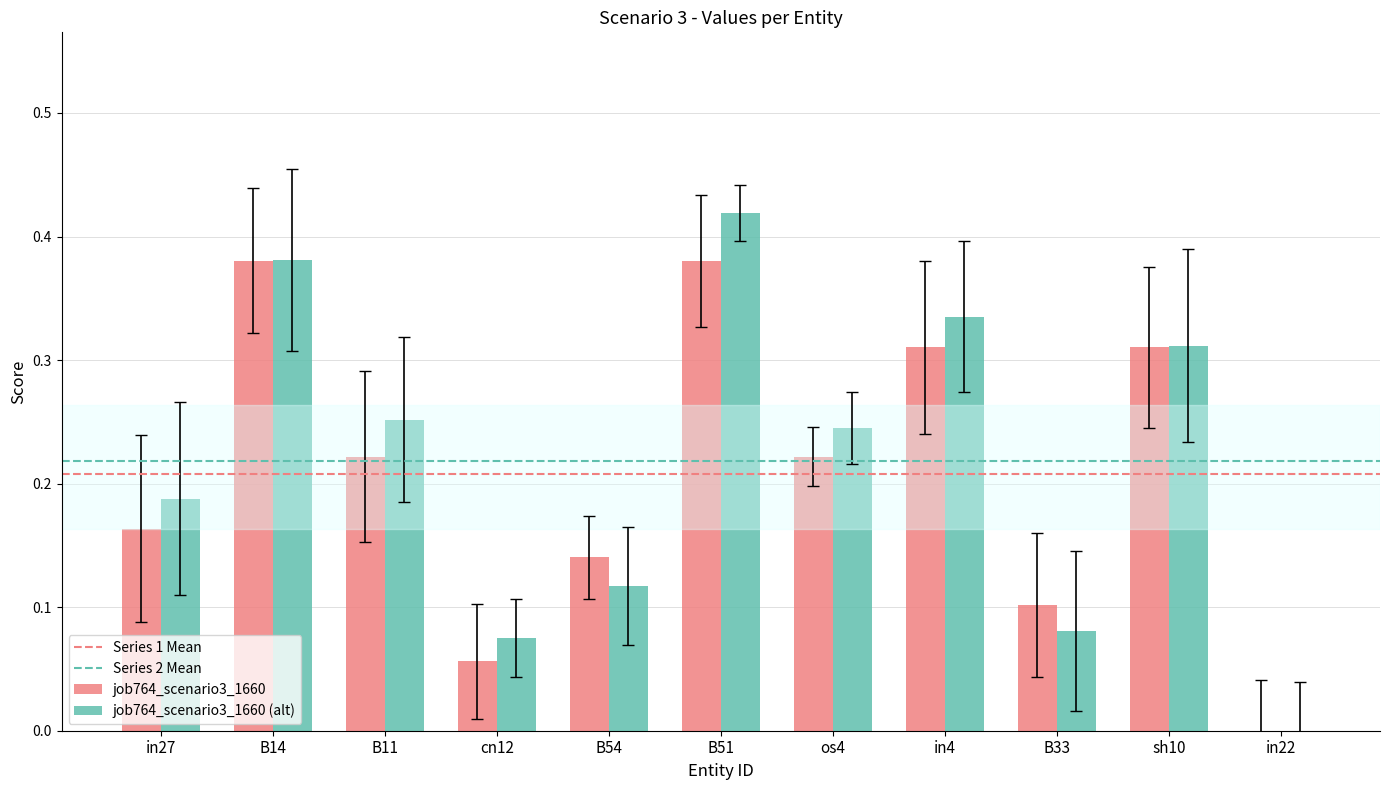

What is the sum of the job764_scenario3_1660 (alt) values at B51 and in27?

0.6